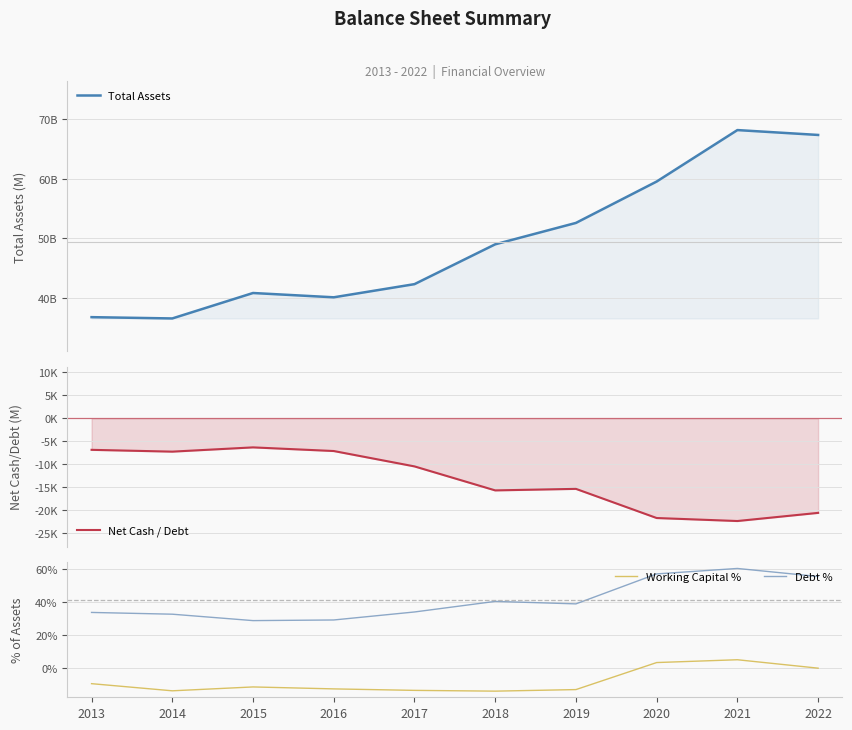

Is it true that Total Assets equals 109750.9 at 2021?

False